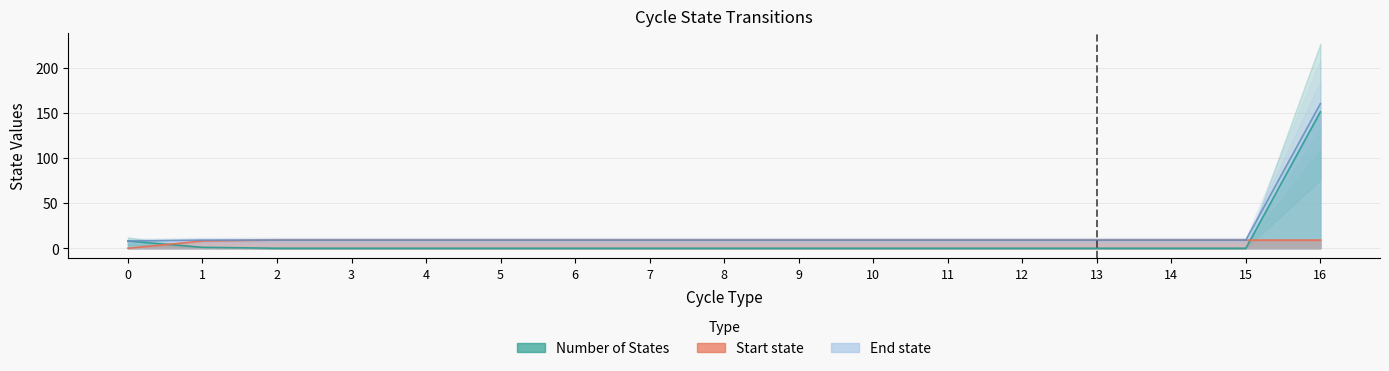

How many values in the Start state series are below 9?

2